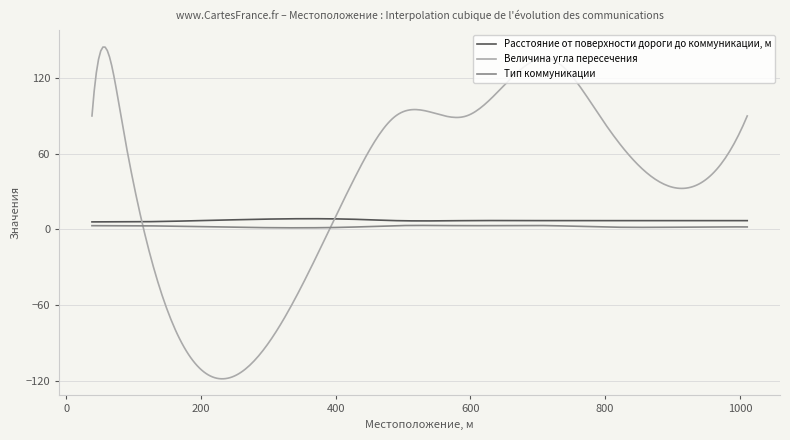

Which series has the largest total across all categories?

Величина угла пересечения